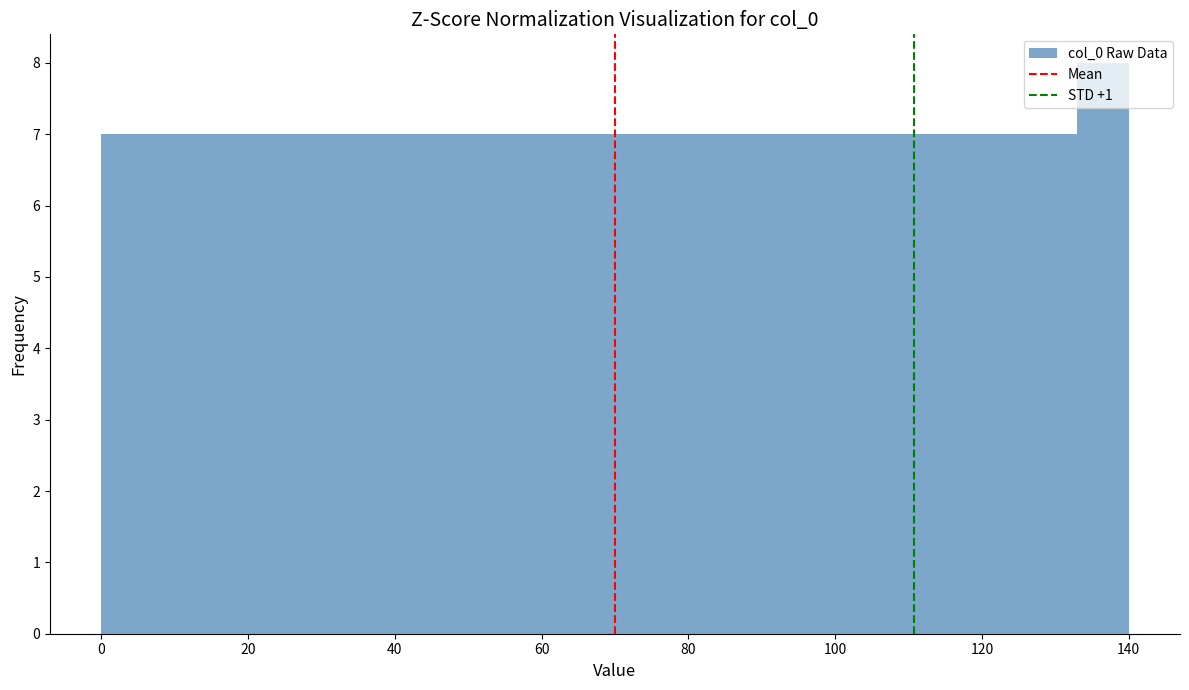

Around what value on the x-axis is the tallest bar? Give the approximate position of its centre, as read against the axis.

136